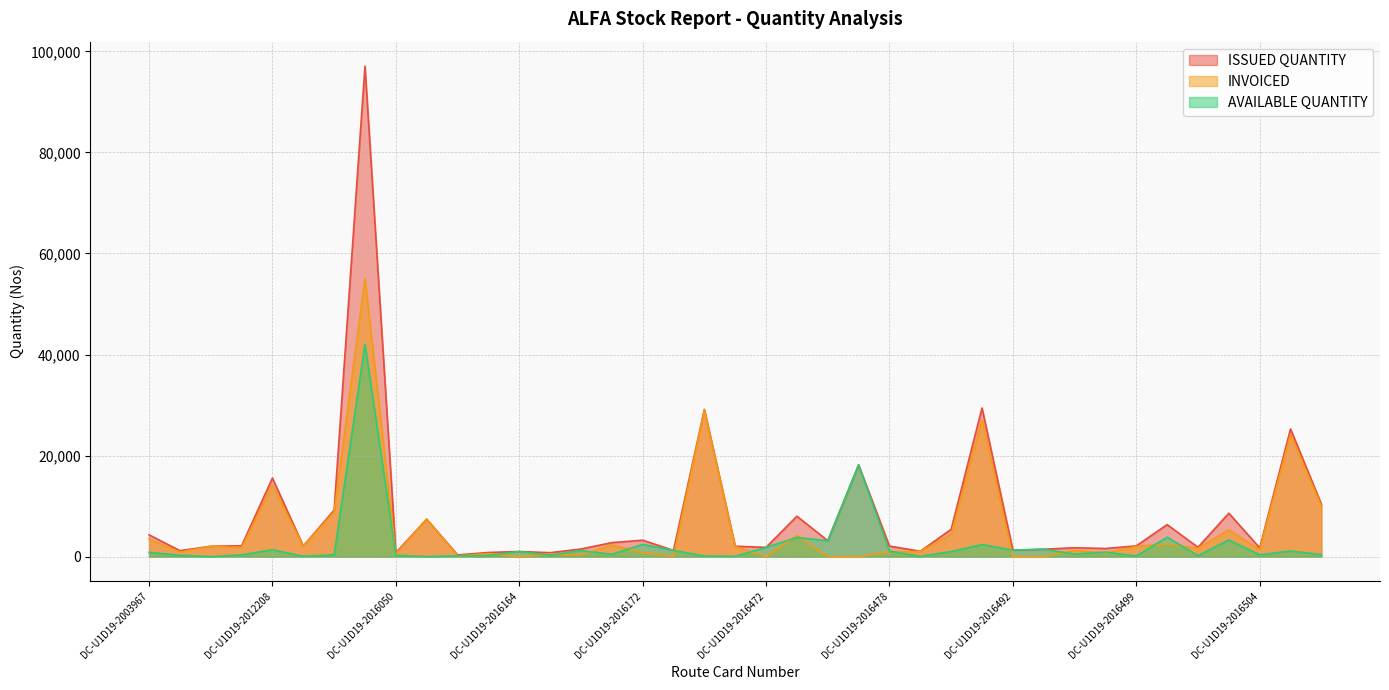

Between DC-U1D19-2004313 and DC-U1D19-2016499, which series saw the biggest shift?

INVOICED